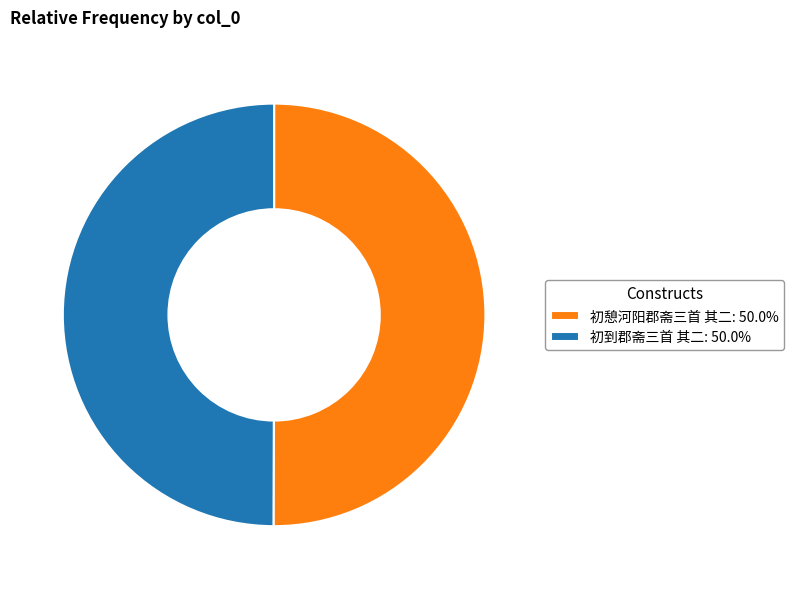

Is it true that 初憩河阳郡斋三首 其二 is 56% of the pie?

False